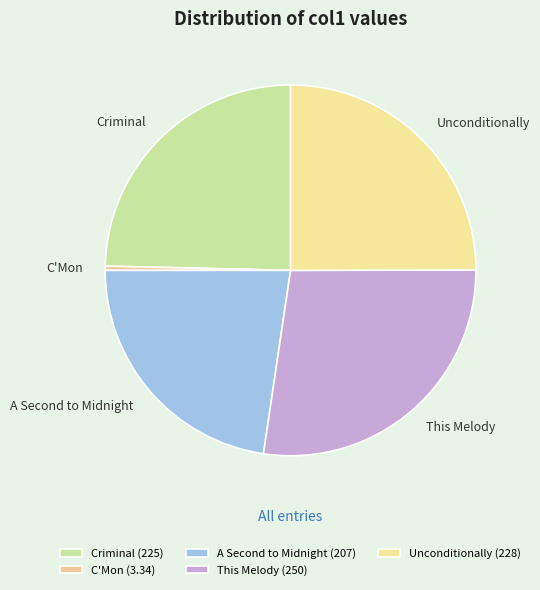

Rank the categories by value from highest to lowest.

This Melody, Unconditionally, Criminal, A Second to Midnight, C'Mon